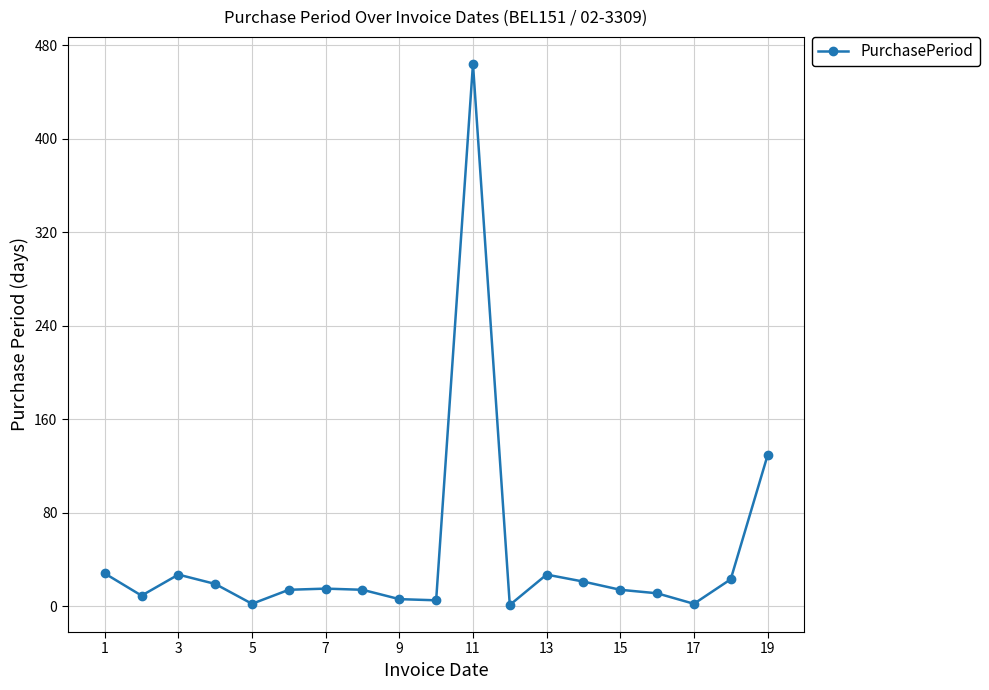

True or false: the data has more than 1 interior local peaks.

True